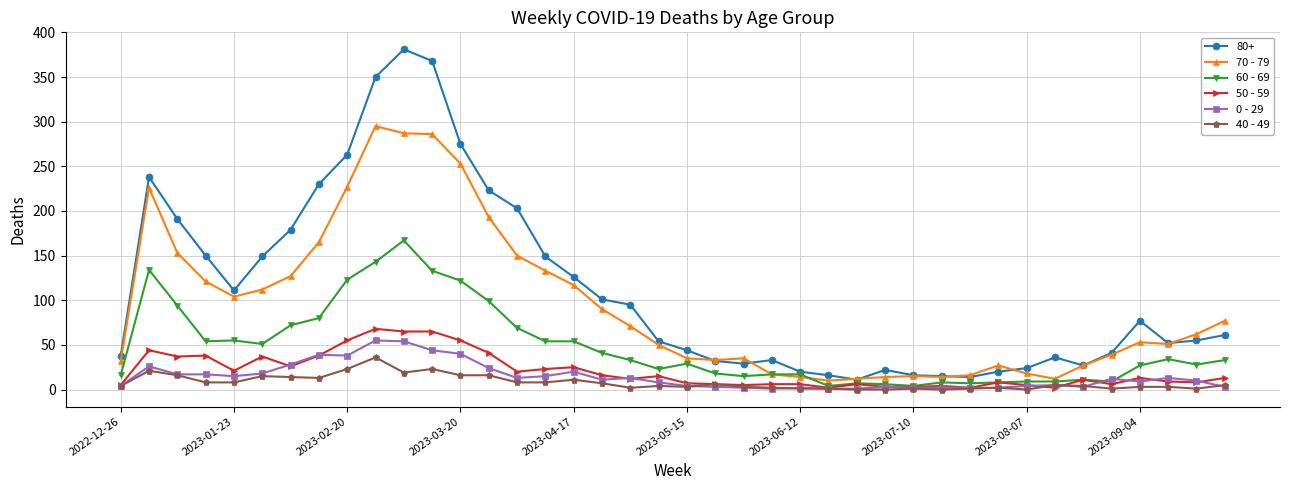

Which series has the largest total across all categories?

80+